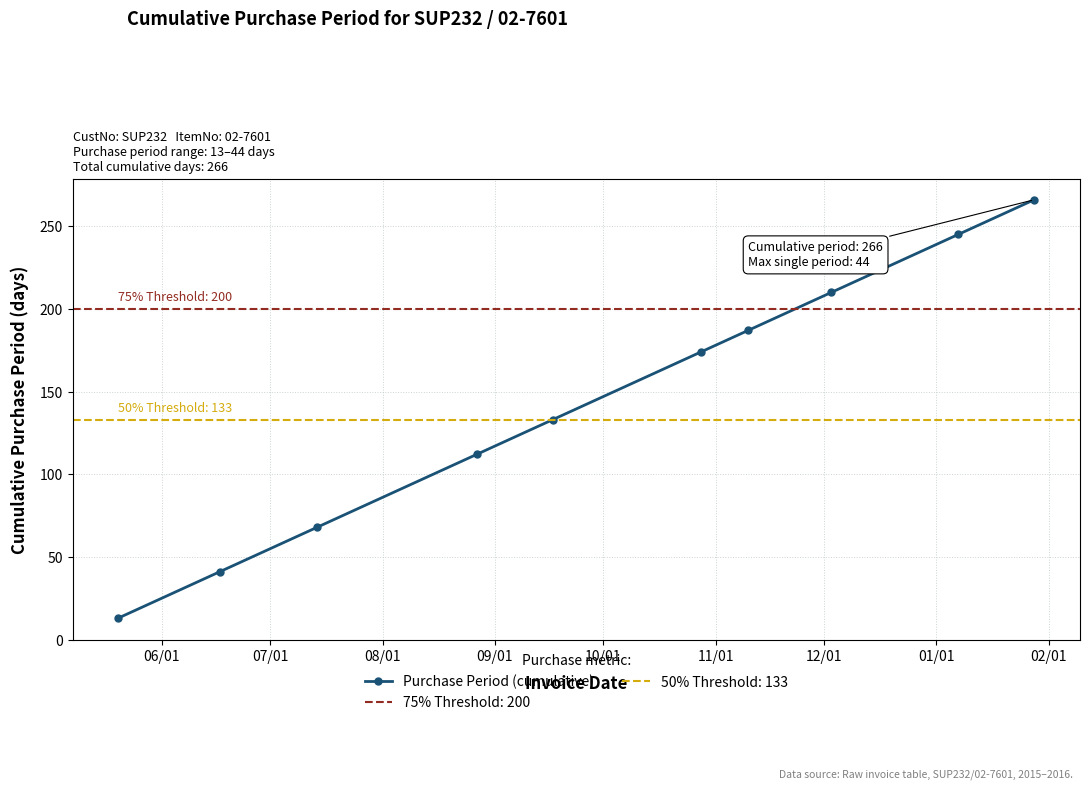

True or false: Purchase Period (cumulative) has more than 2 points higher than both neighbors.

False